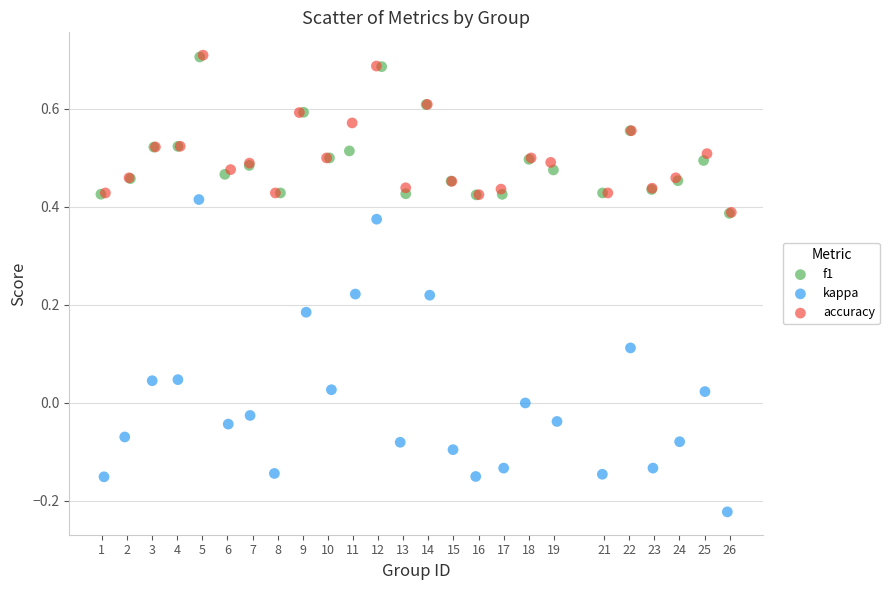

Which series reaches the minimum Y coordinate?

kappa